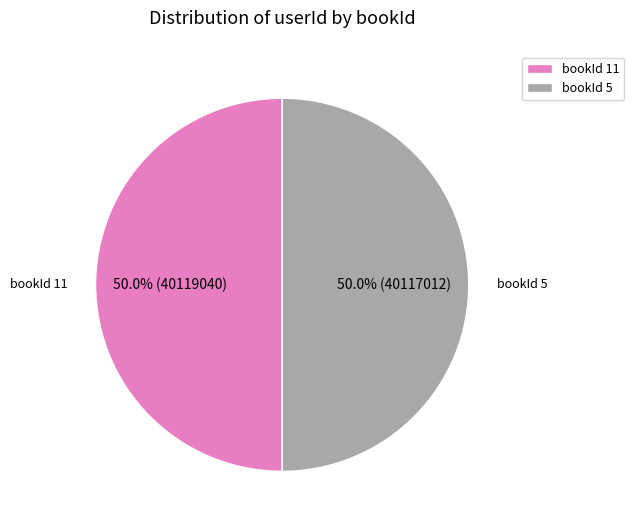

How much of the chart is everything except bookId 11?

50.0%